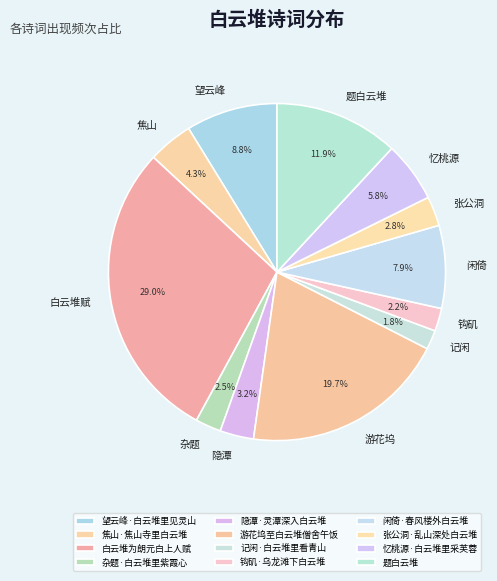

Between 记闲·白云堆里看青山 and 望云峰·白云堆里见灵山, which is larger?

望云峰·白云堆里见灵山